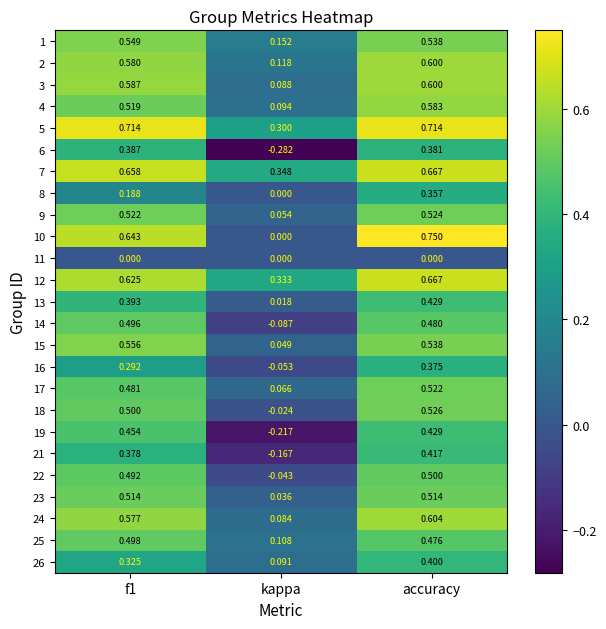

At which label does 5 reach its minimum?

kappa